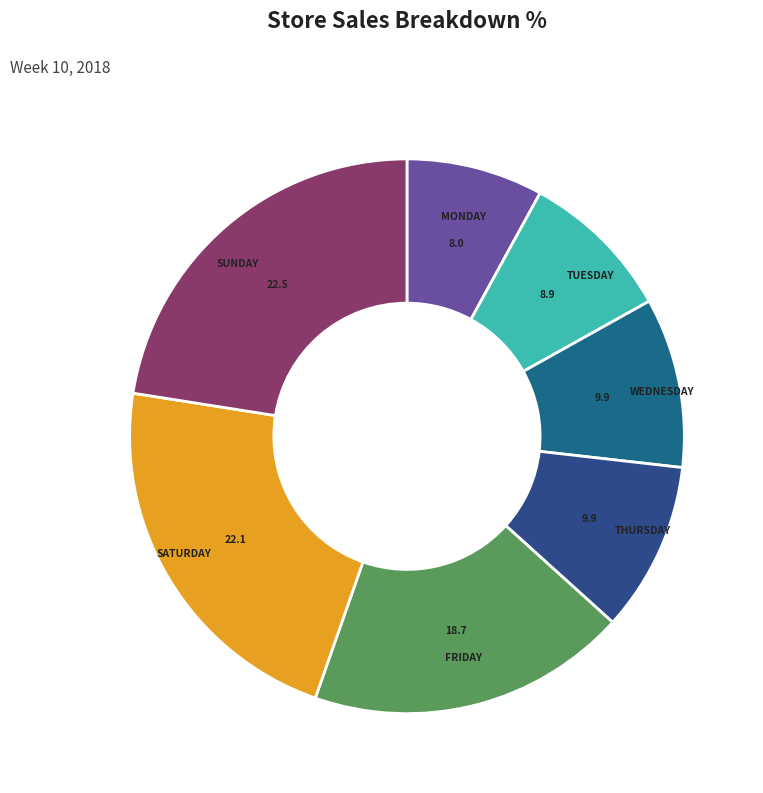

How many segments does this pie chart have?

7